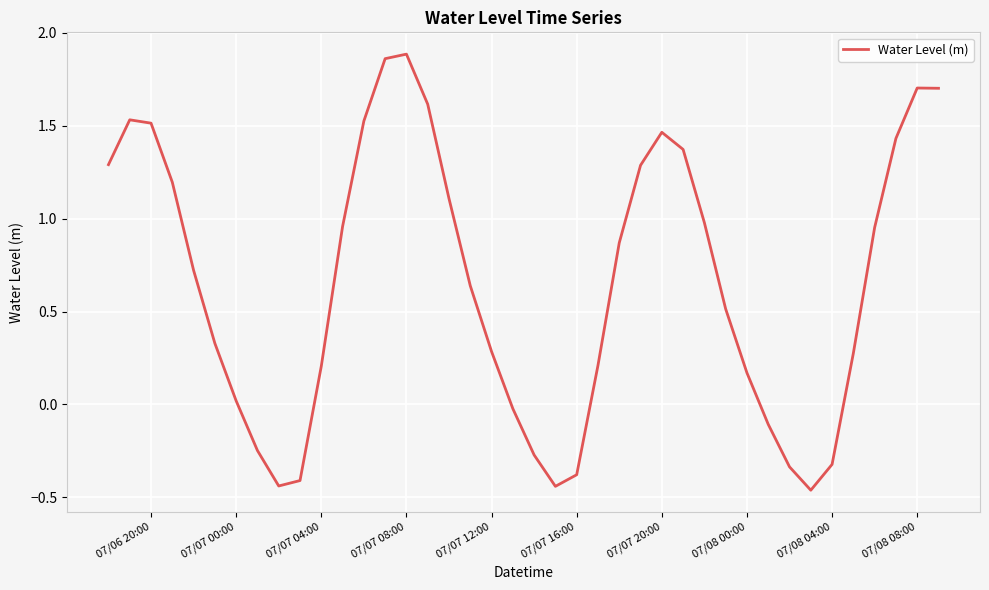

What is the difference between the maximum and minimum values?

2.3